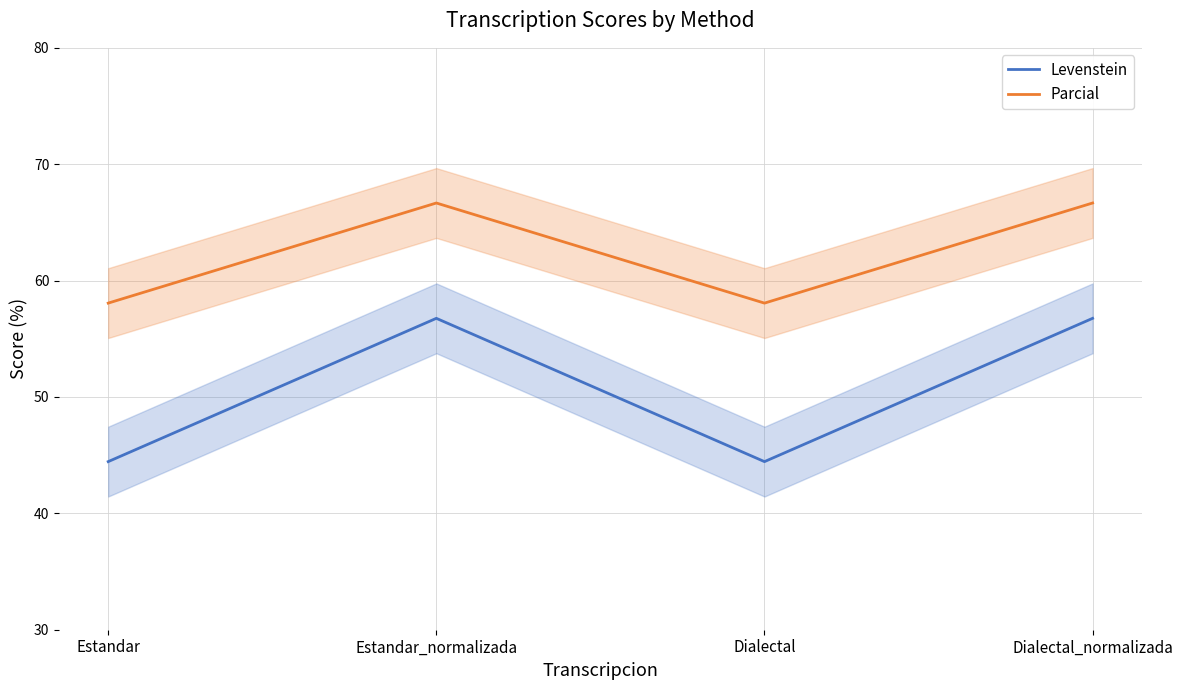

Which series changed the most between Estandar and Estandar_normalizada?

Levenstein